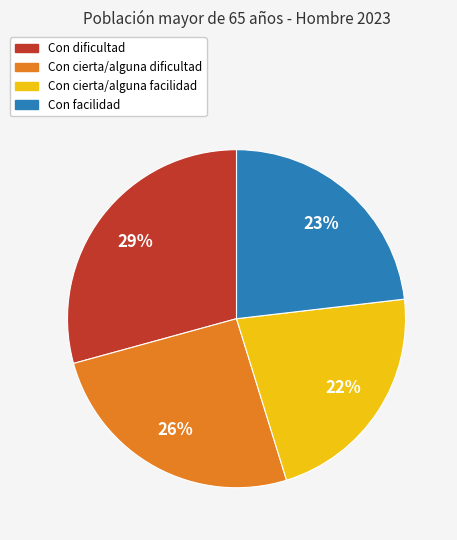

To the nearest percent, what percentage of the pie is Con cierta/alguna dificultad?

26%